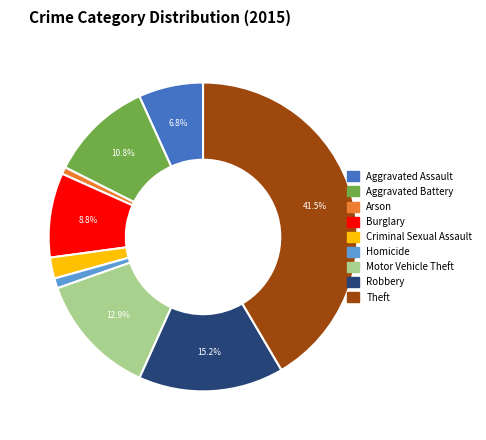

To the nearest percent, what is the average slice percentage?

11%